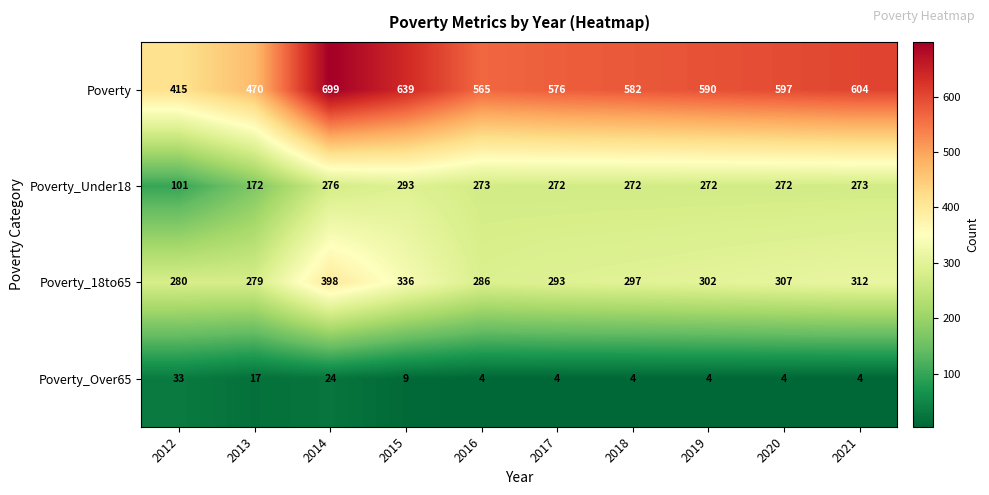

Which category has the highest value in the Poverty_18to65 series?

2014